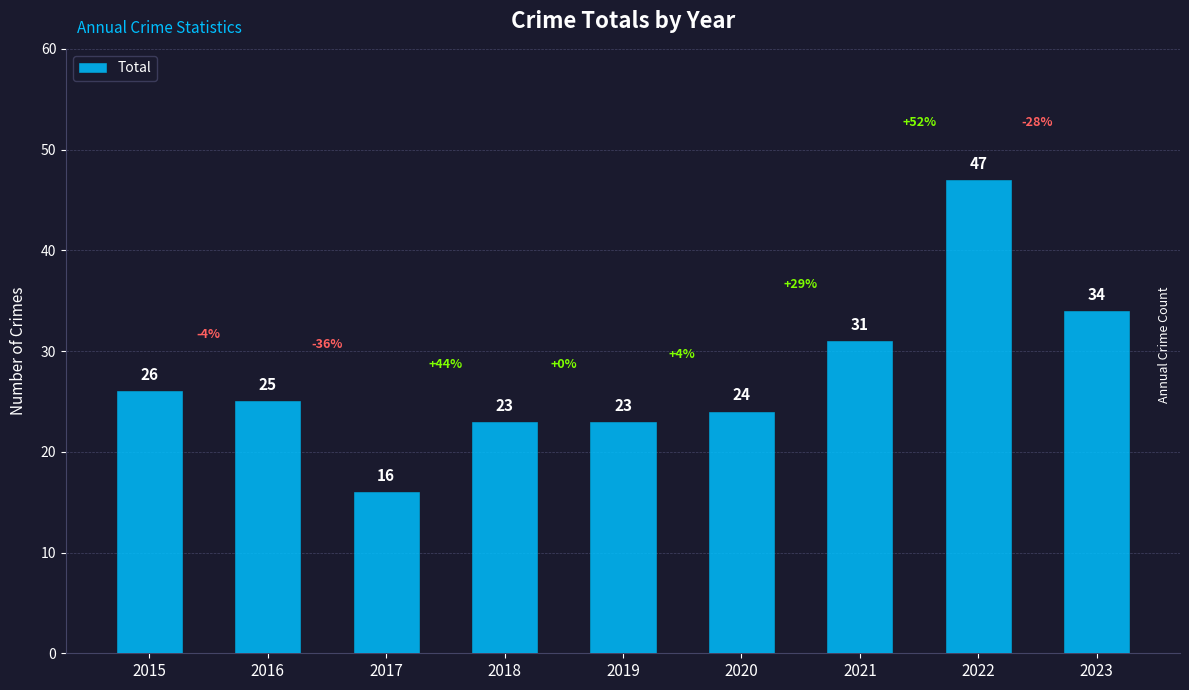

What is the approximate value at 2023, to the nearest 5?

35